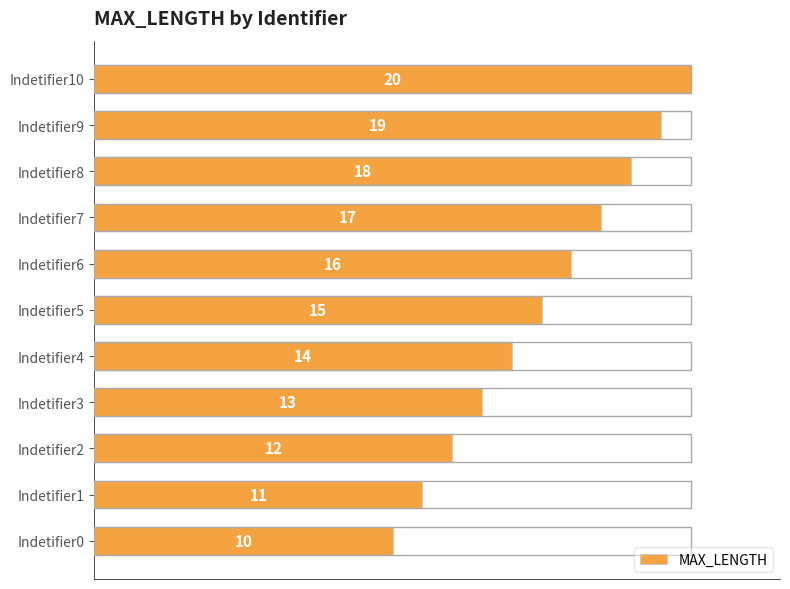

Which has a higher value, Indetifier9 or Indetifier7?

Indetifier9